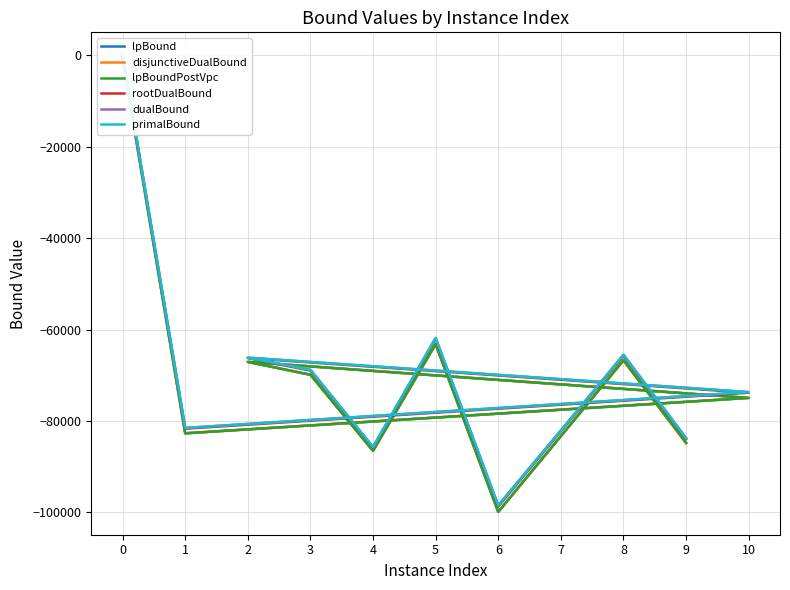

Does the chart display data point markers on the line(s)?

No